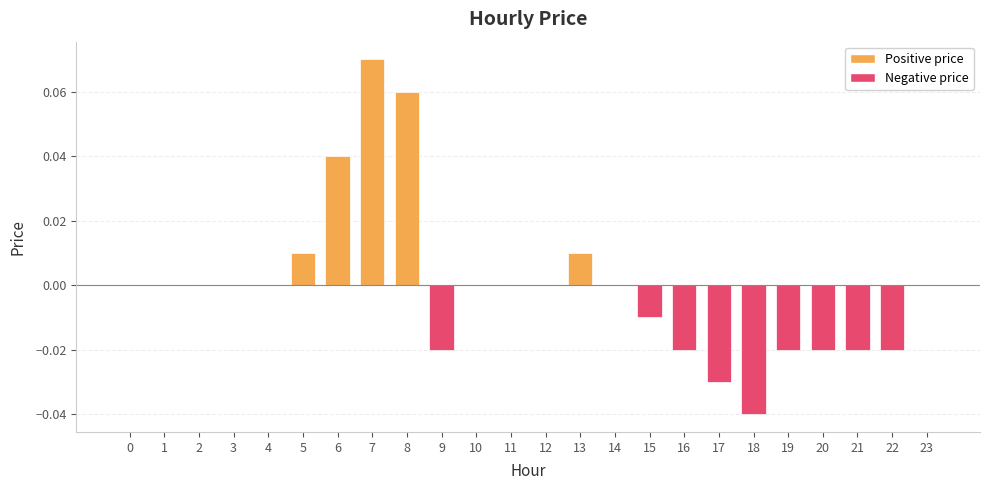

Count the number of categories in the chart.

24